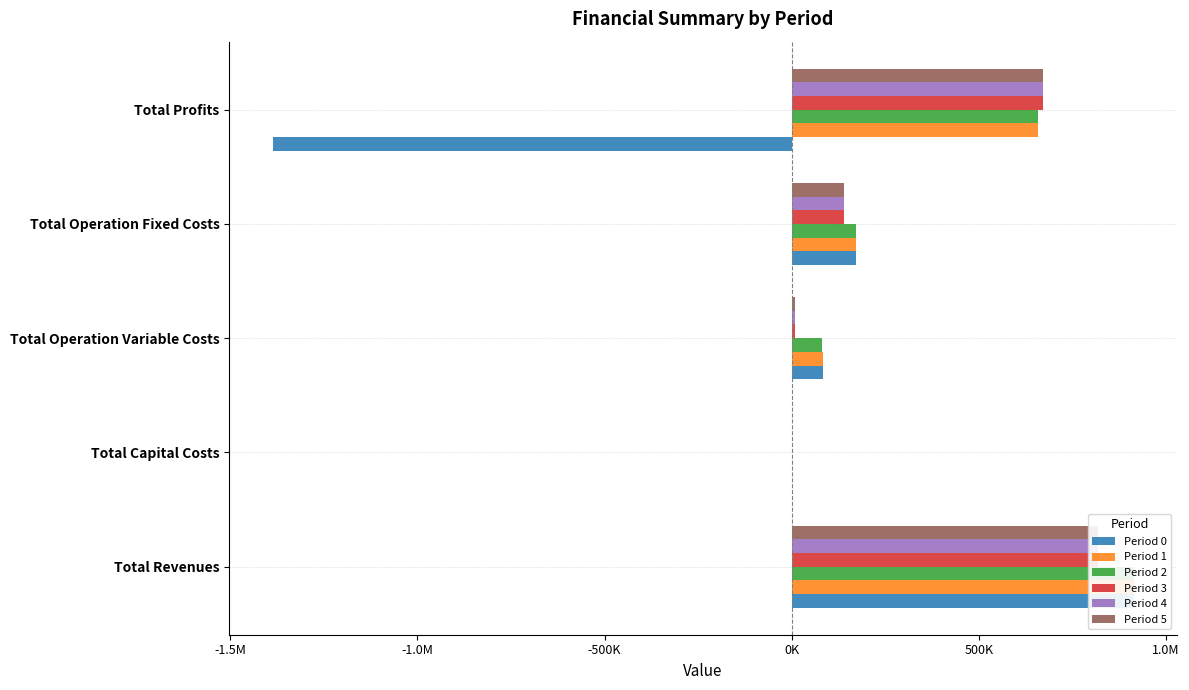

The value of Period 0 at Total Capital Costs is 0.0. True or false?

True